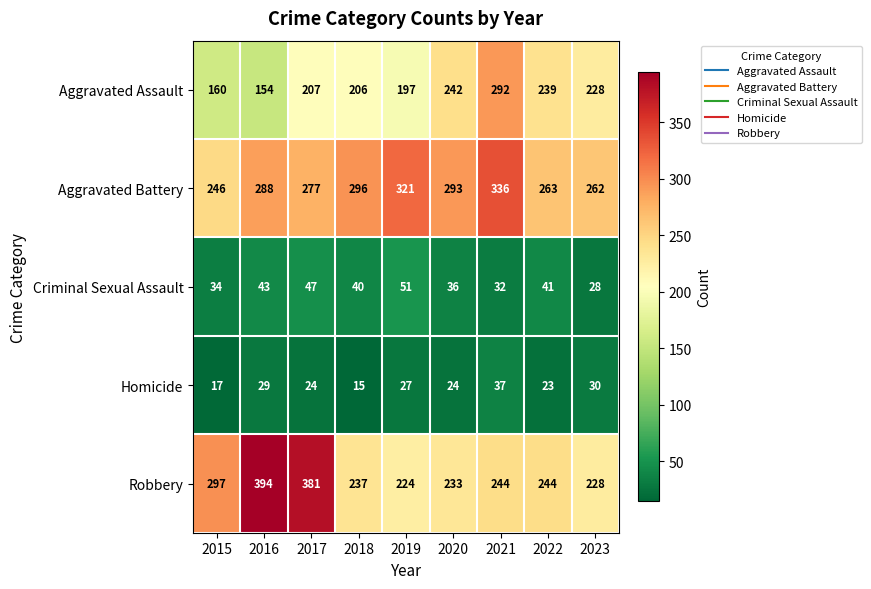

The Robbery series shows 237 at 2018. True or false?

True